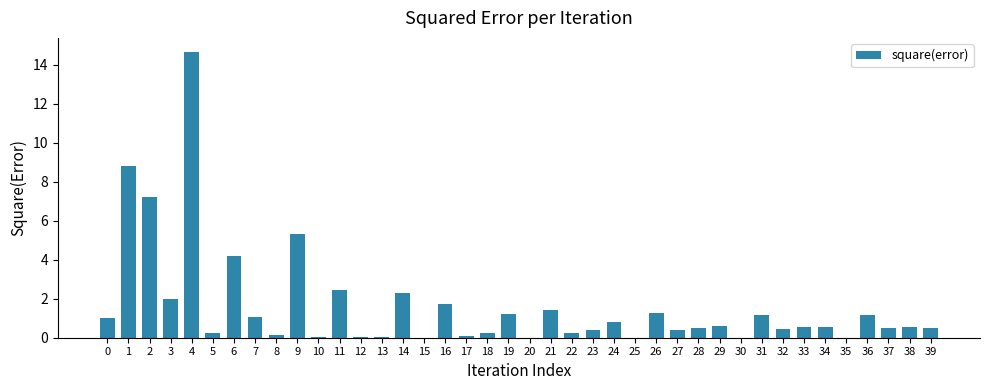

Are the bars horizontal?

No